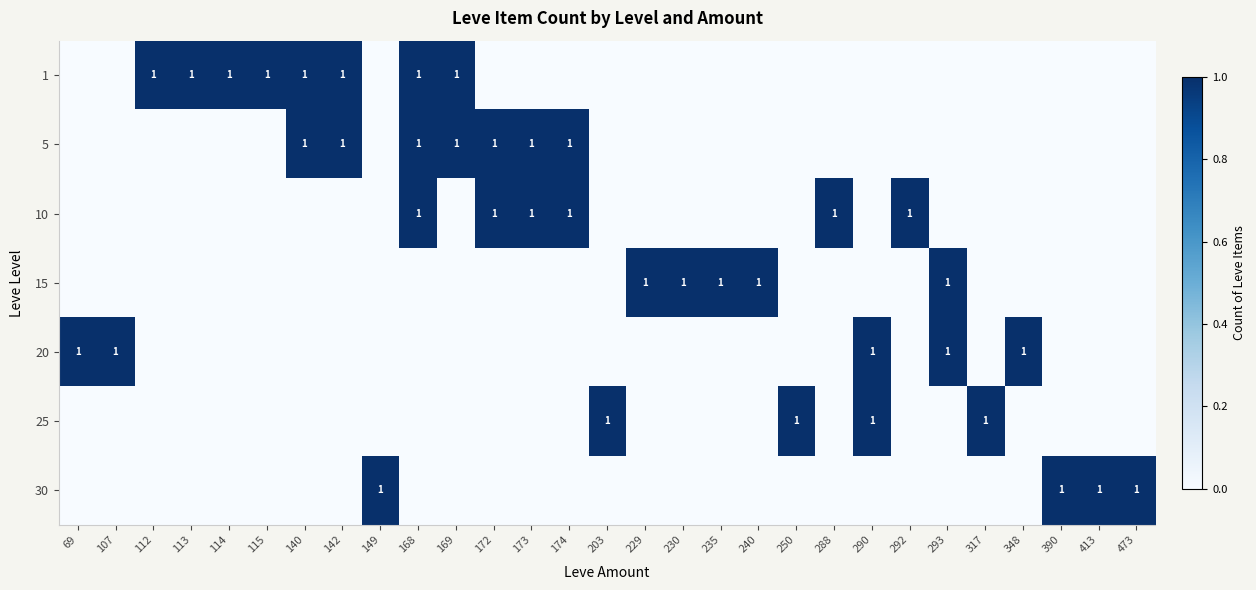

What is the spread (max minus min) of values at 114?

1